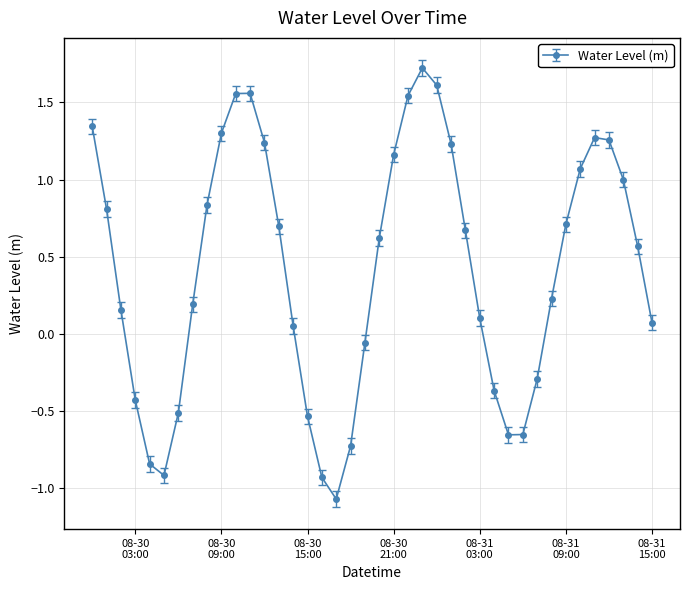

True or false: the data has more than 1 interior local peaks.

True